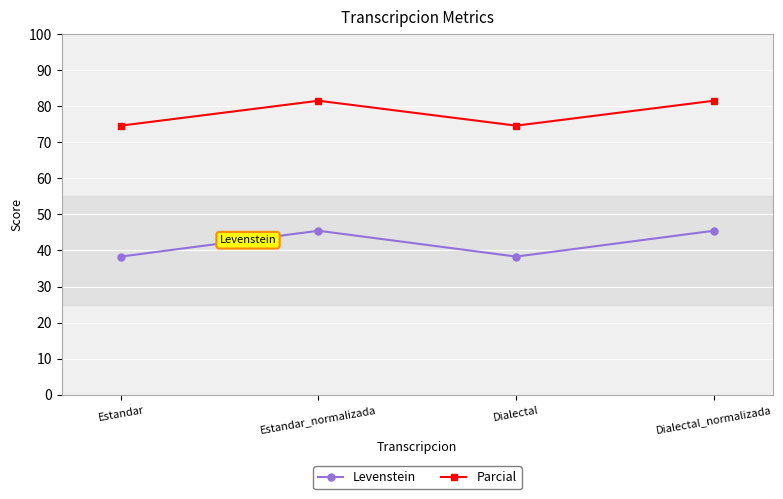

Which series has the largest range (max minus min)?

Levenstein